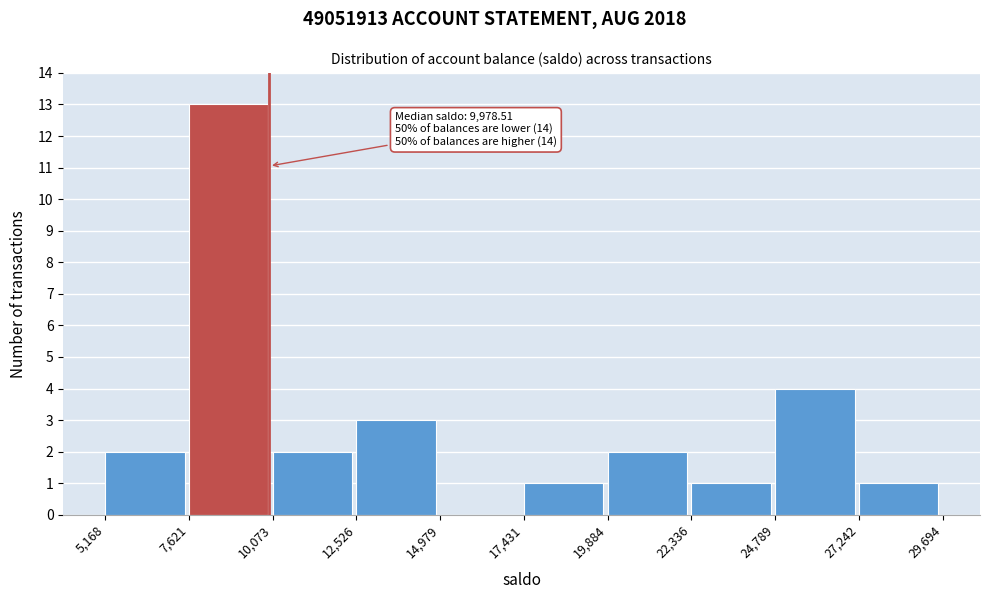

Over which range of the x-axis is the bar tallest?

7,621 to 10,073